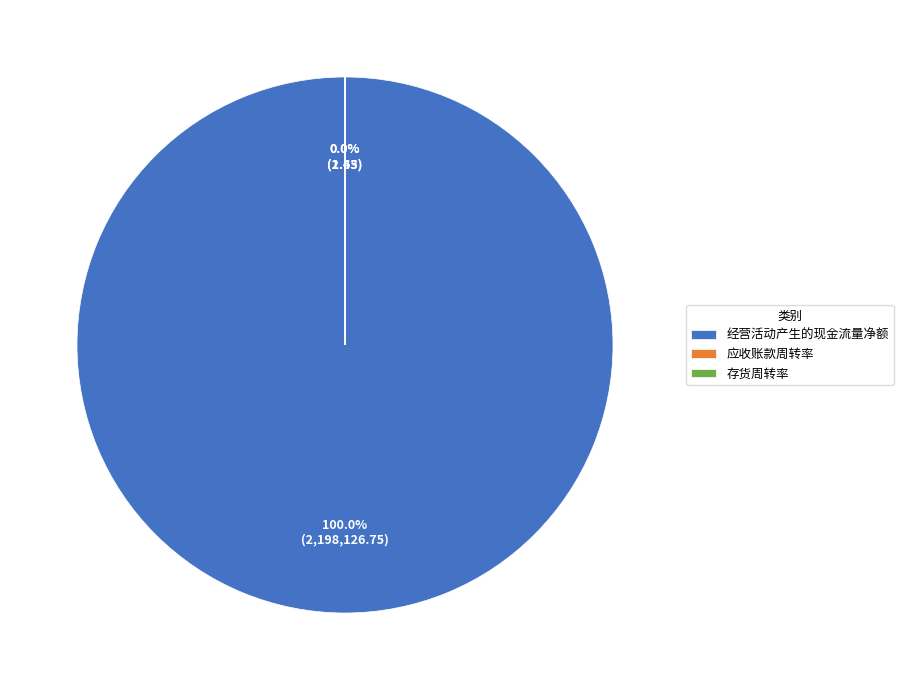

To the nearest percent, what is the difference between the largest and smallest slice percentages?

100%